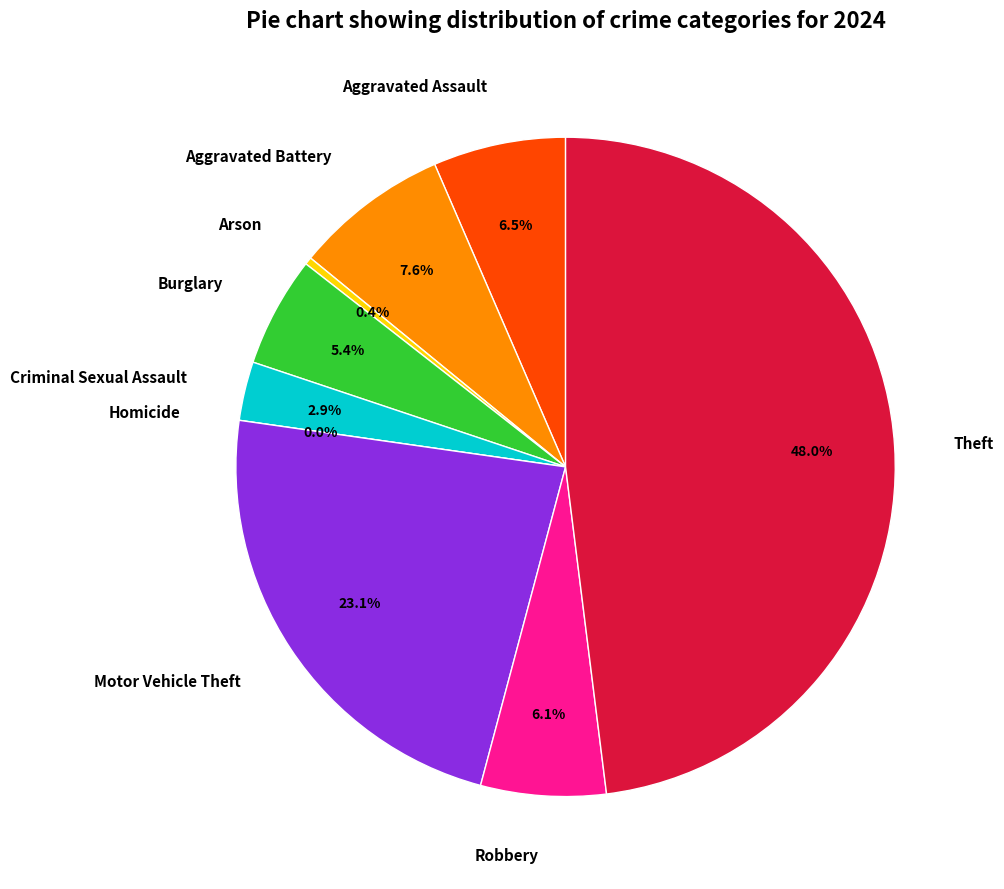

What is the change in value from Burglary to Homicide?

-15